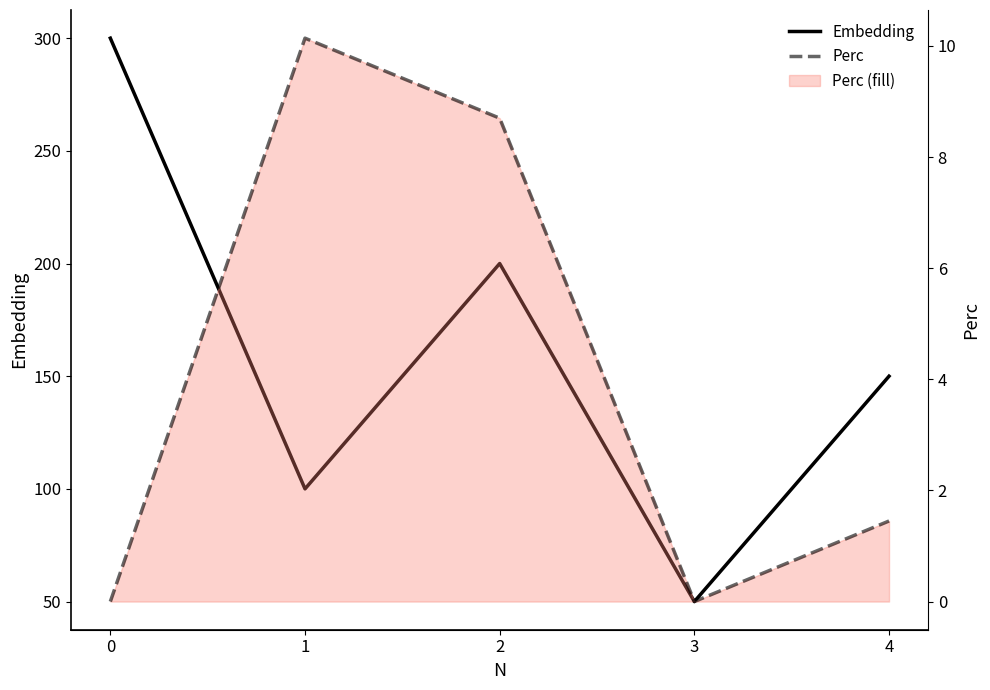

What is the value of the Perc point at the 2nd from the left?

10.1